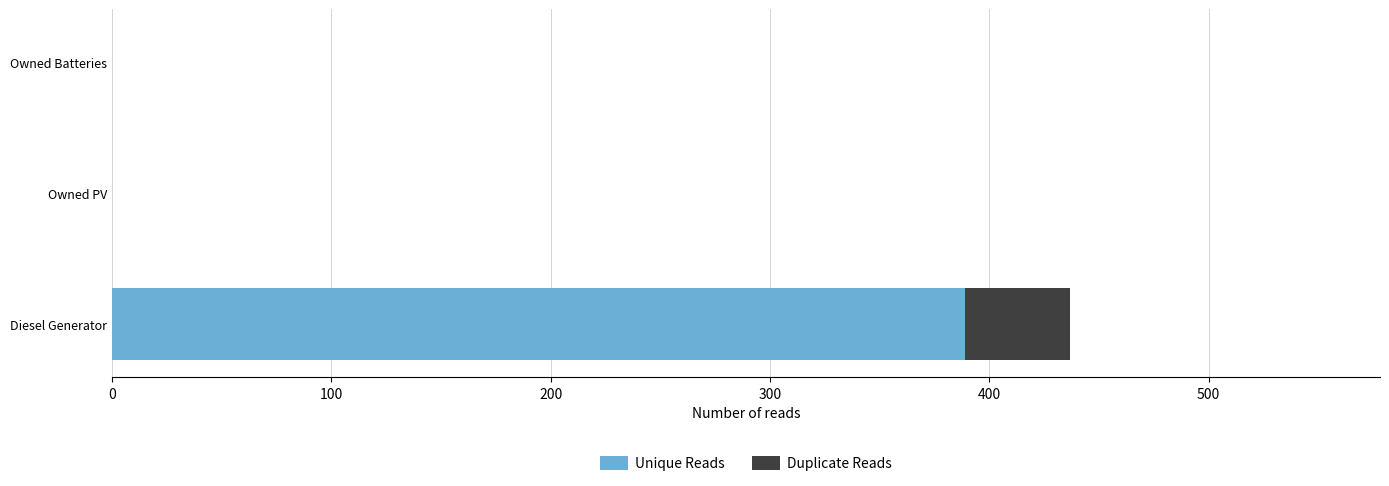

What is the highest value of the Unique Reads series?

389